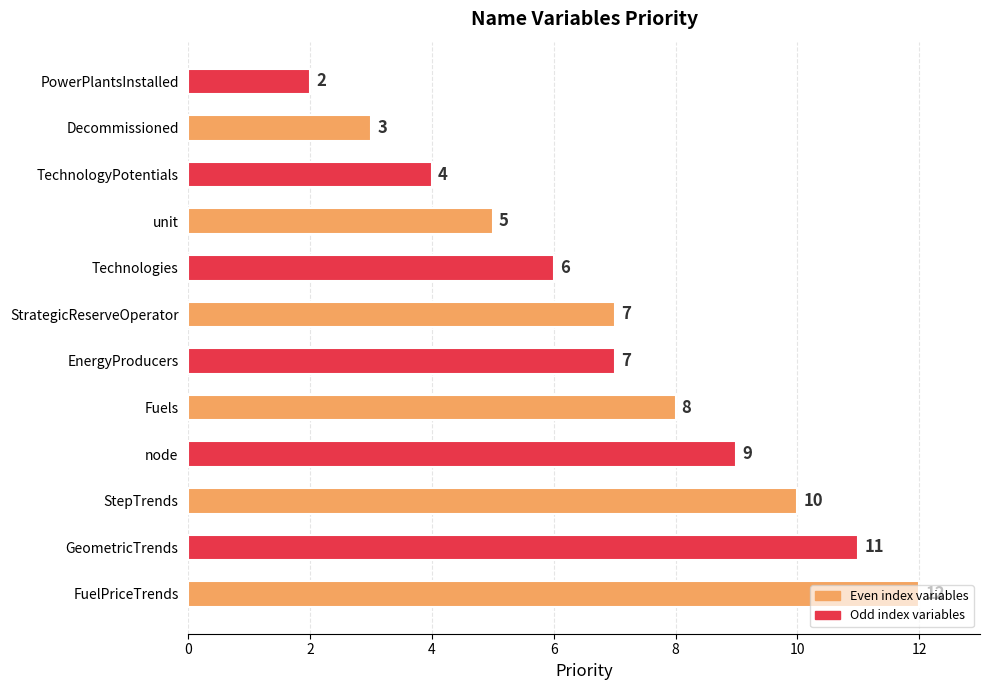

Which label corresponds to the smallest value in the chart?

PowerPlantsInstalled